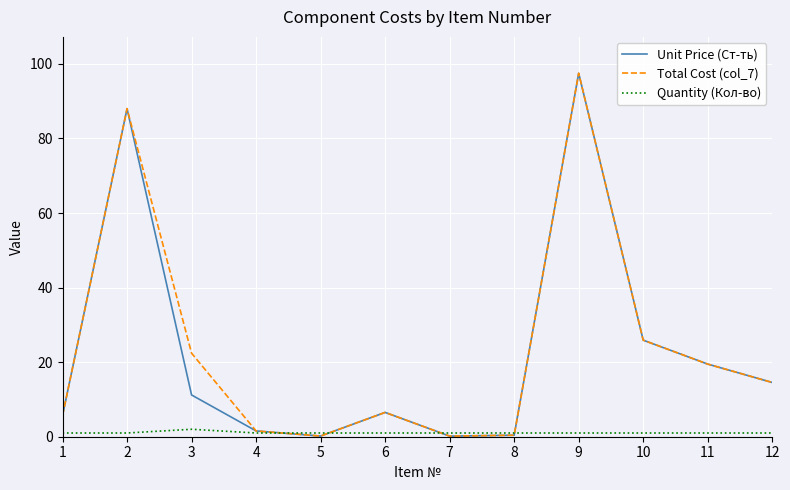

Is the value of Unit Price (Ст-ть) at 11 greater than the value of Total Cost (col_7) at 1?

Yes